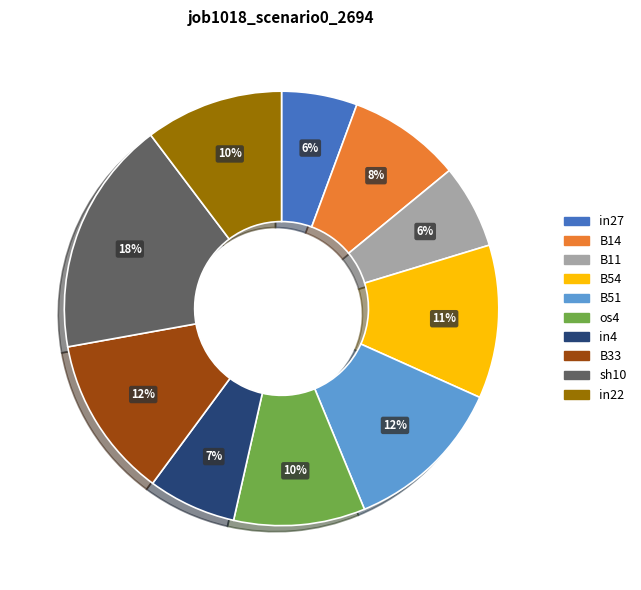

To the nearest percent, what portion does B14 represent?

8%